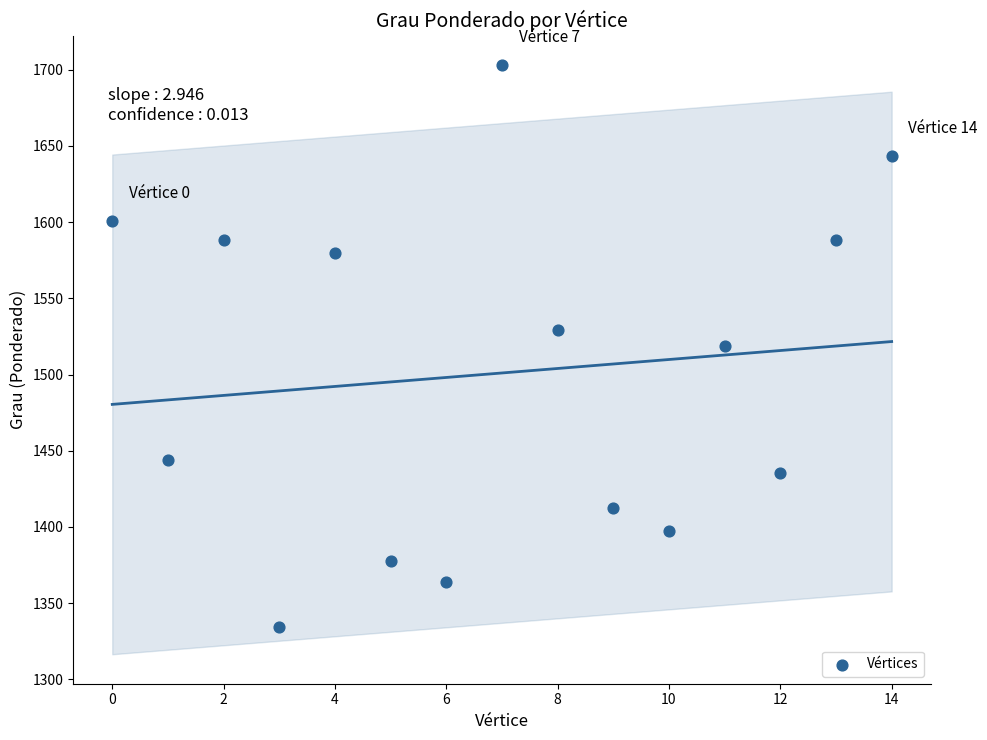

What is the range of Y values (max minus min)?

368.7